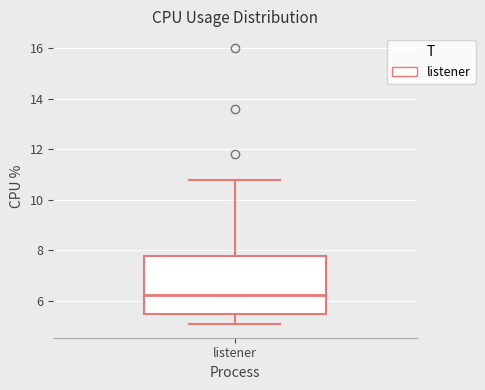

Where is the upper edge of the box for listener on the y-axis? The values are not printed on the chart, so give them approximately, as read against the axis.

7.8